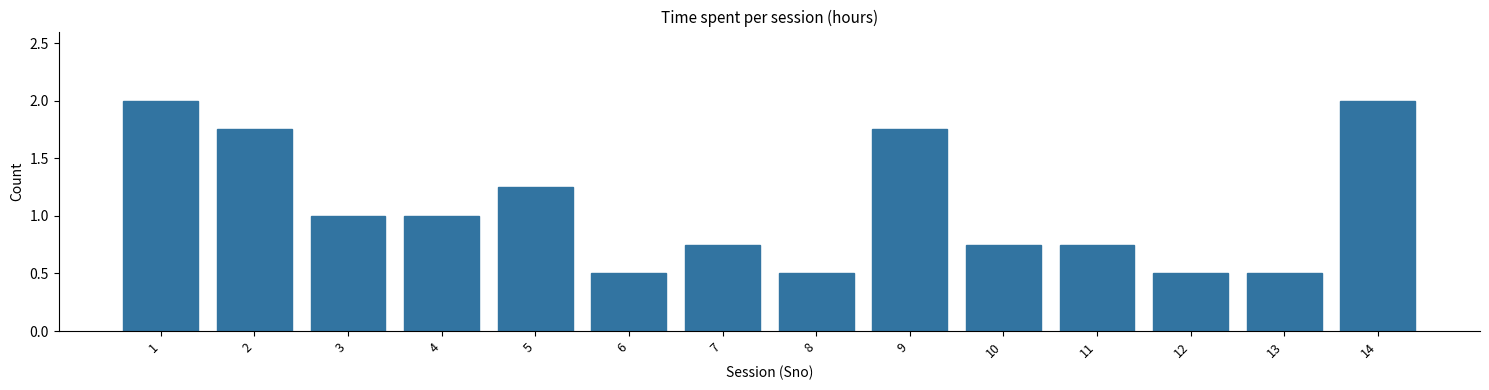

True or false: the data shows 0.3 at 8.

False